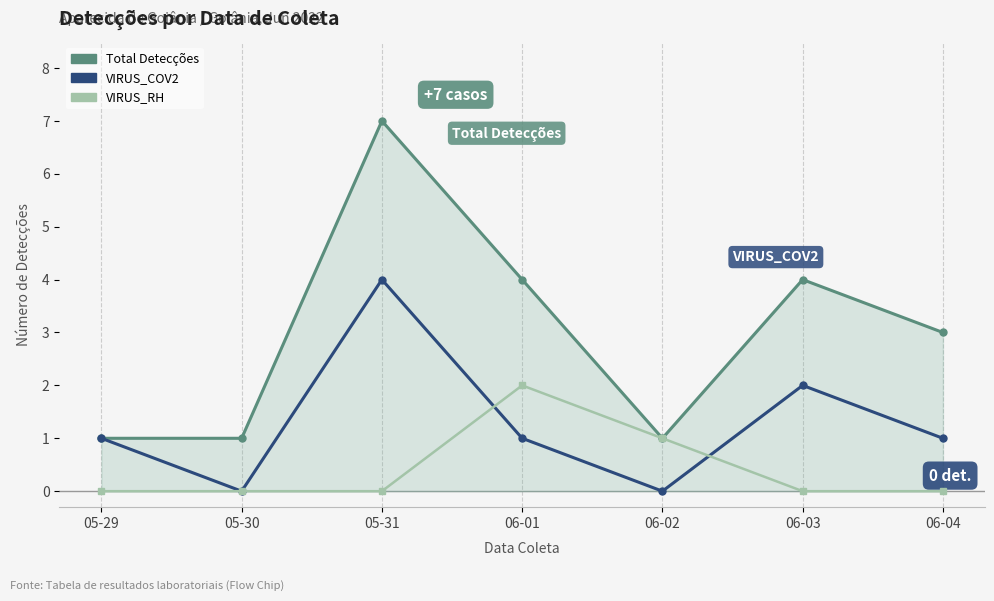

Is it true that Total Detecções equals 4 at 06-01?

True